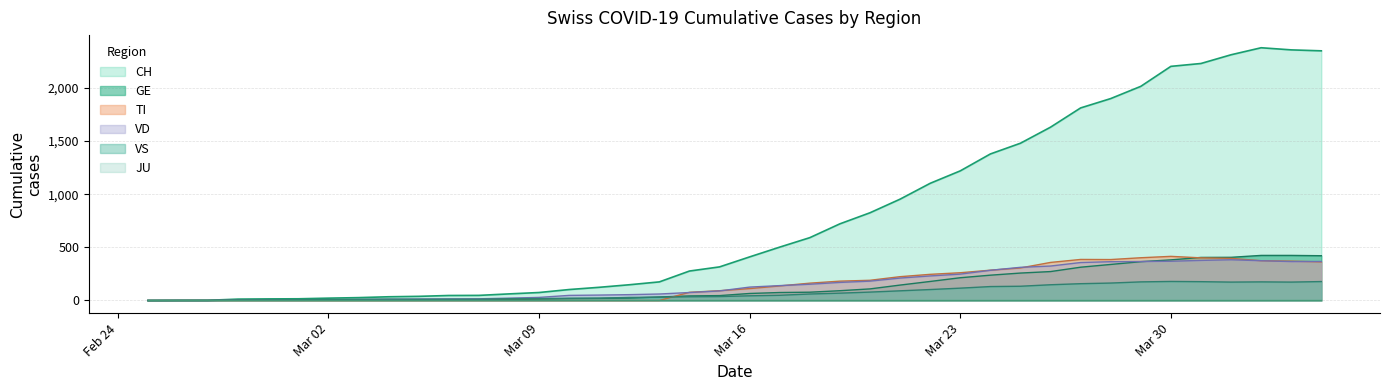

What is the difference between the highest and lowest values at 2020-03-31?

2052